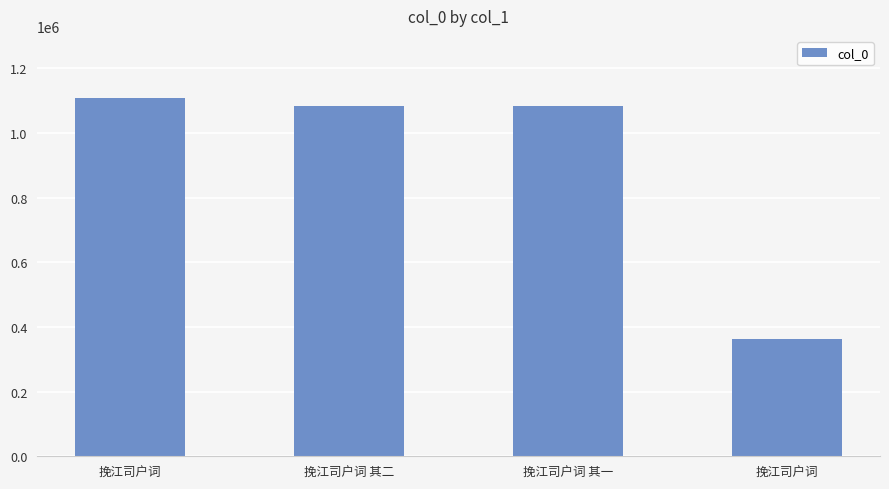

What is the label of the 2nd bar from the right?

挽江司户词 其一